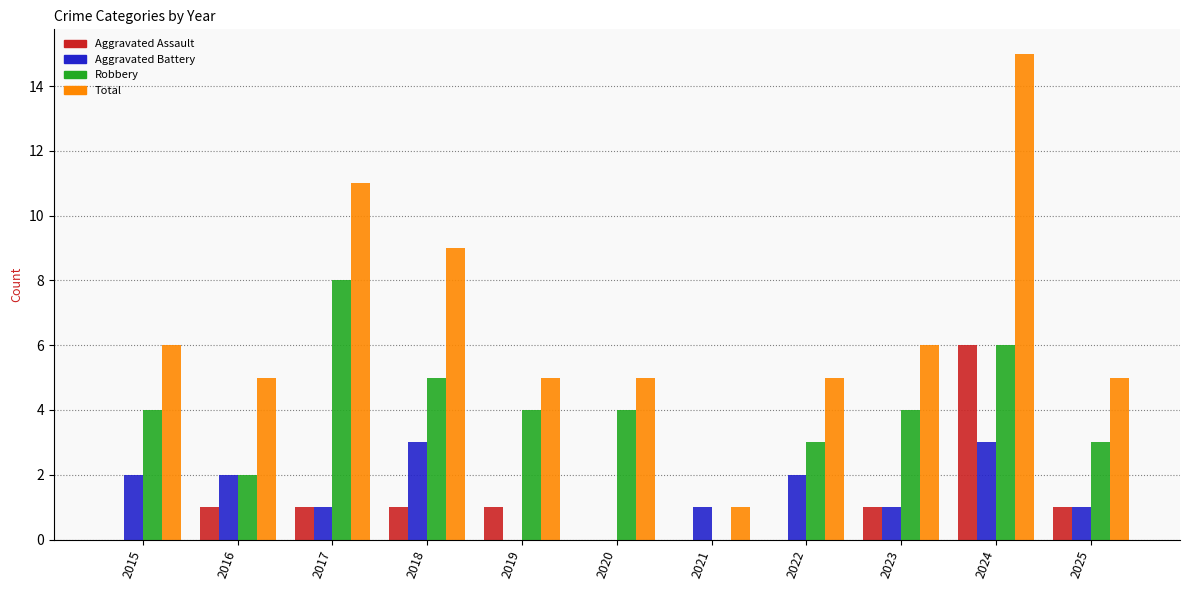

Is the value of Aggravated Battery at 2016 greater than the value of Robbery at 2021?

Yes